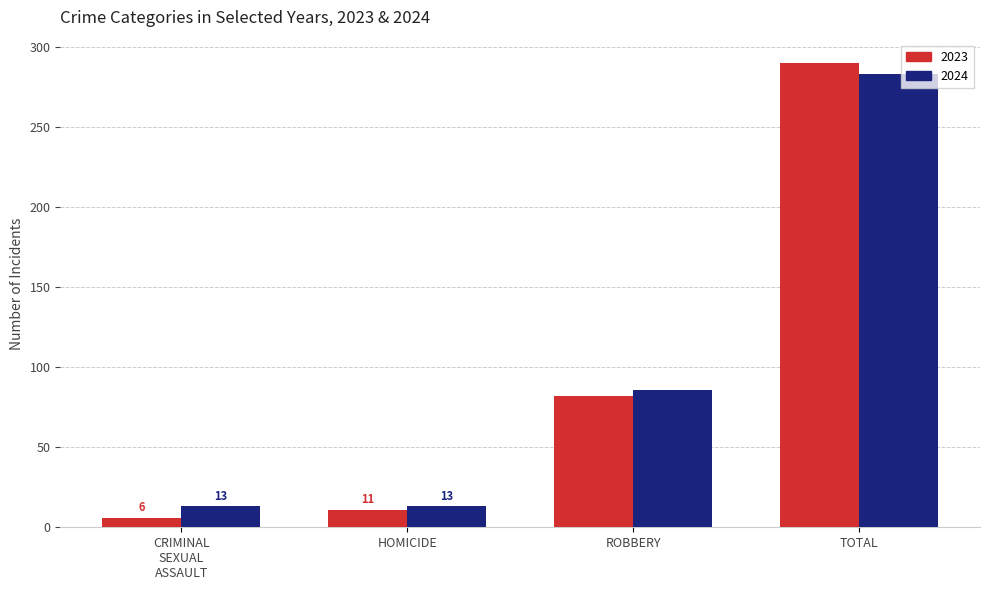

What is the difference between the maximum and minimum values in the 2023 series?

284